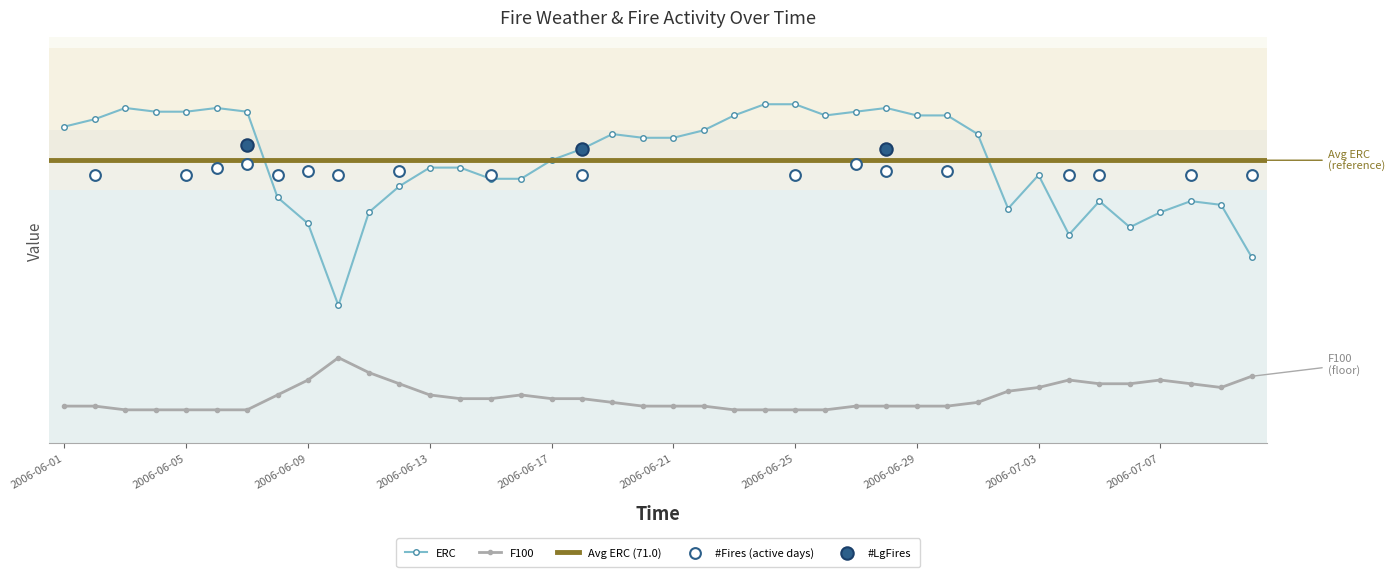

At which category is the sum across all series the highest?

2006-06-07